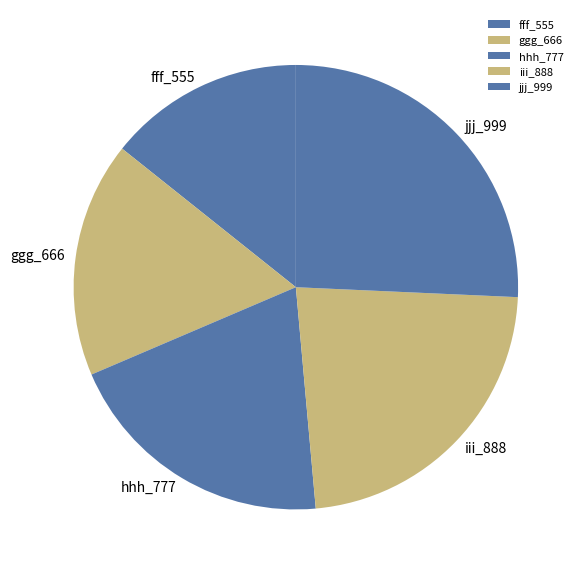

Is there a majority slice in this chart?

No